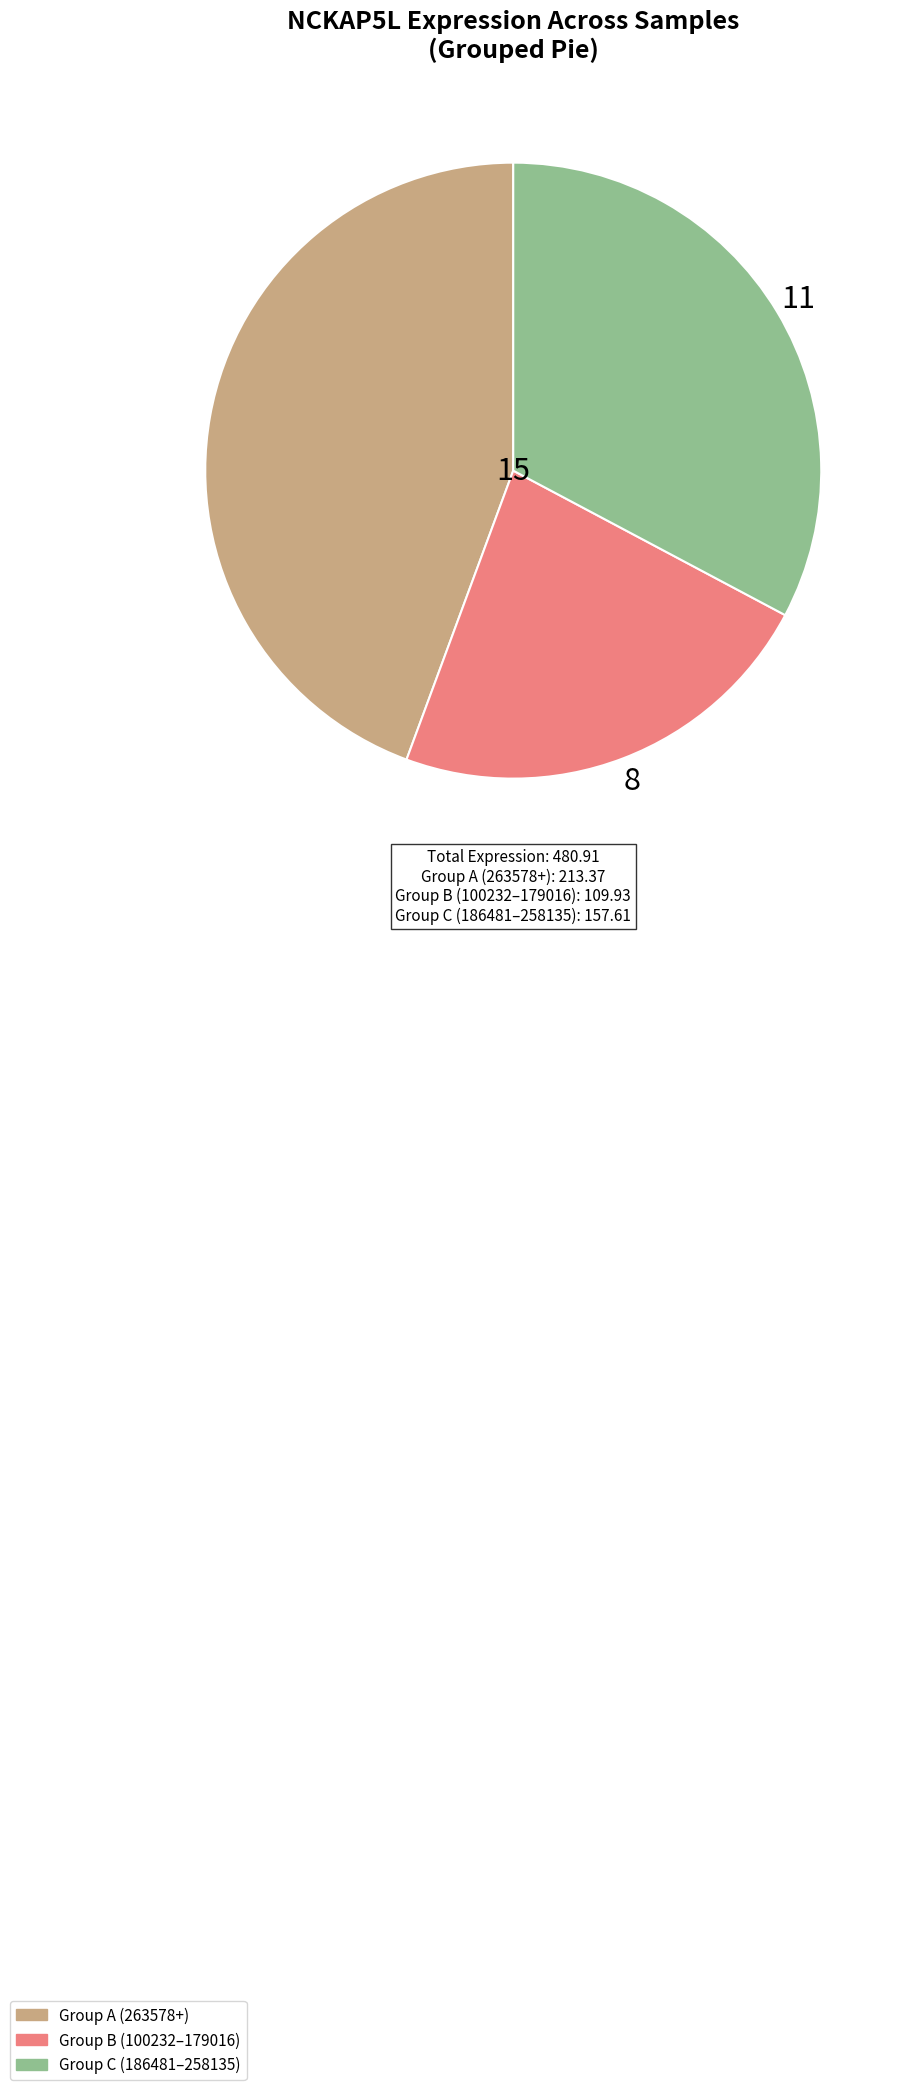

Does any single category account for the majority?

No